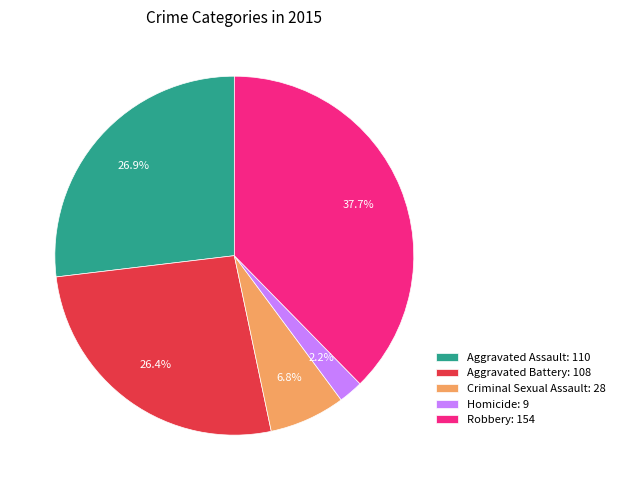

Is Robbery the majority of the pie?

No